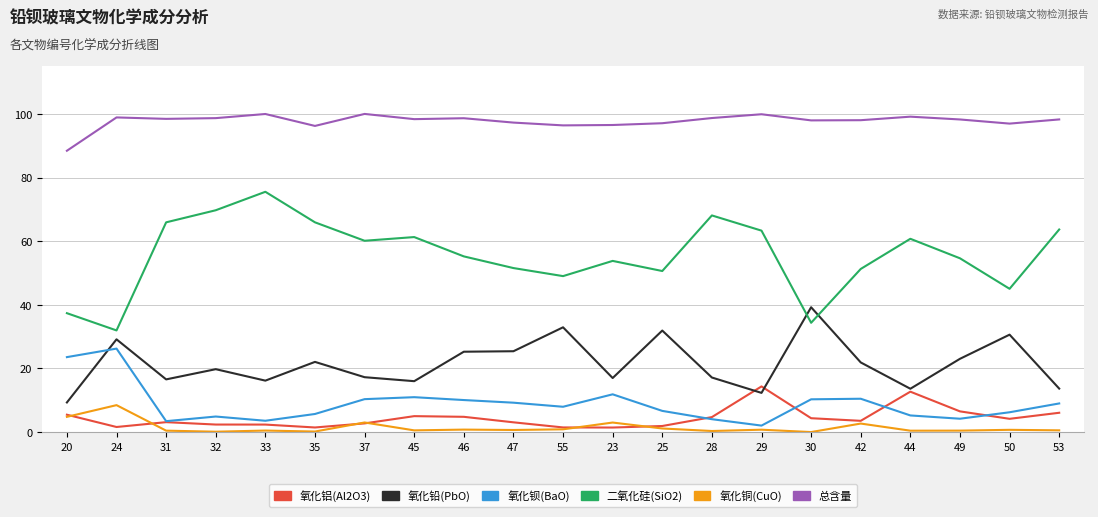

The value of 总含量 at 55 is 96.4. True or false?

True